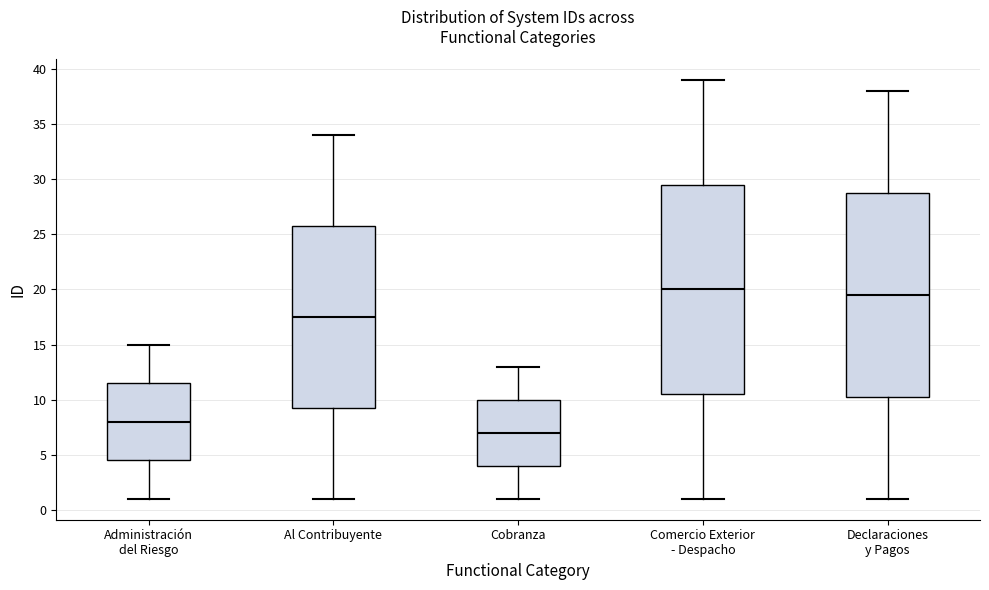

Where does the upper whisker of the box for Al Contribuyente end on the y-axis? The values are not printed on the chart, so give them approximately, as read against the axis.

34.0